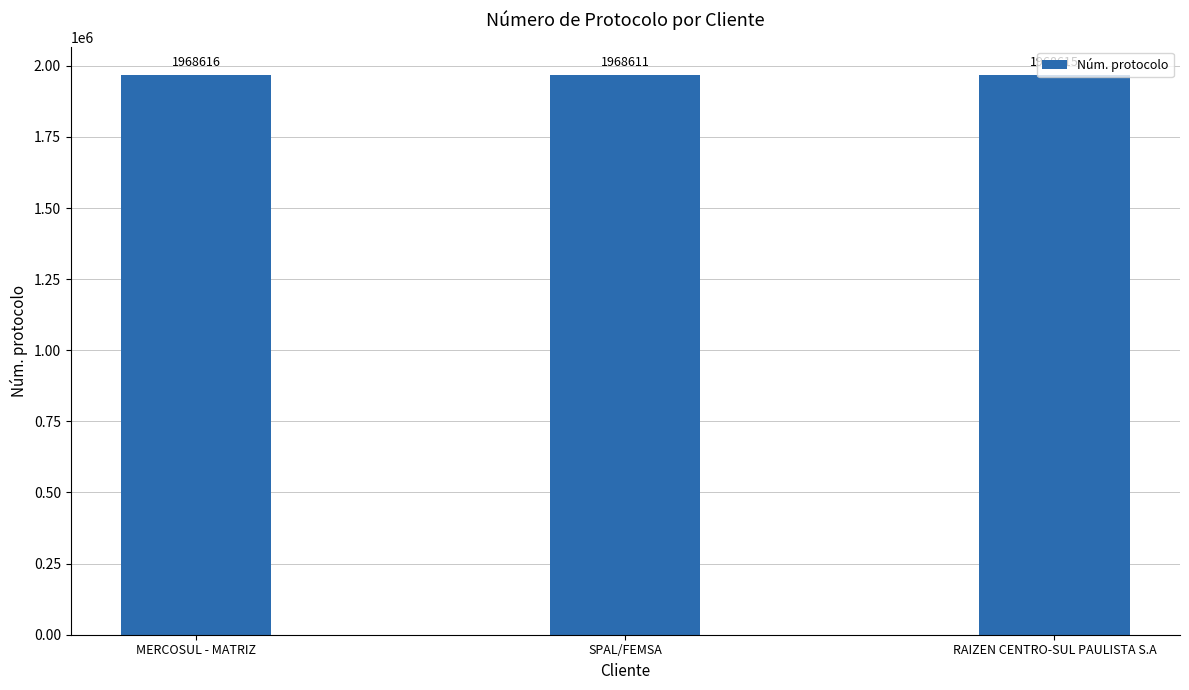

What is the change in value from MERCOSUL - MATRIZ to RAIZEN CENTRO-SUL PAULISTA S.A?

-1